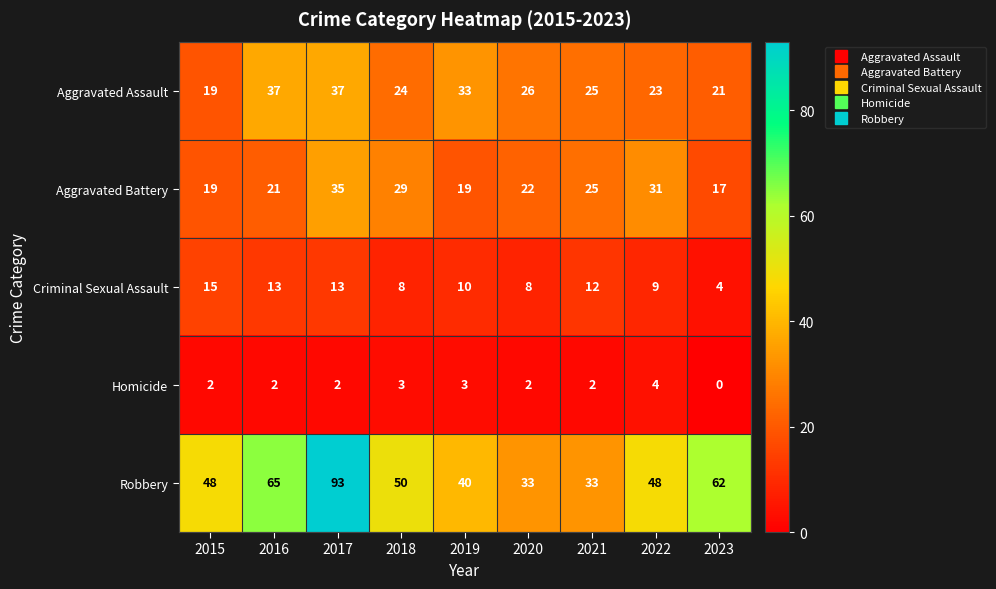

What is the sum of the Aggravated Assault values at 2021 and 2016?

62